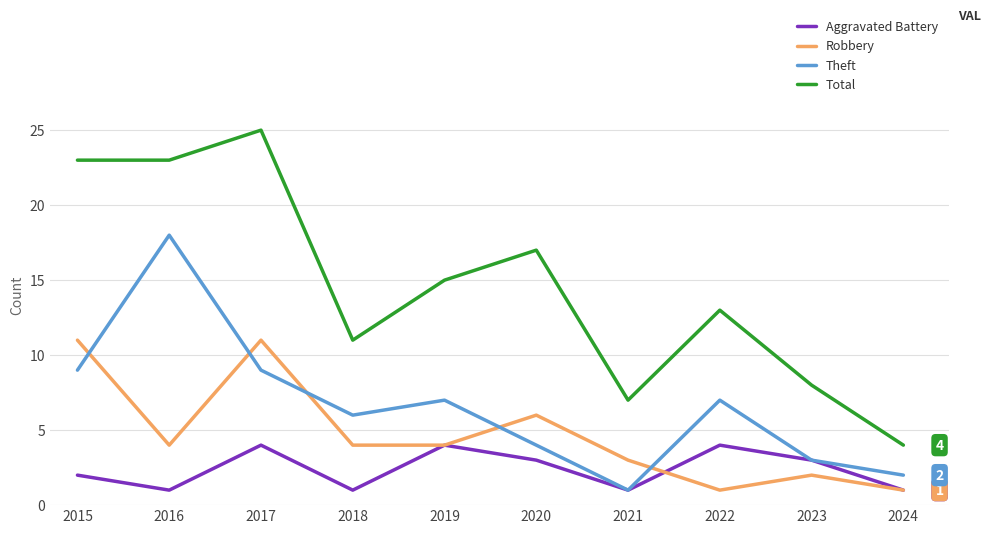

Which series has the largest total across all categories?

Total